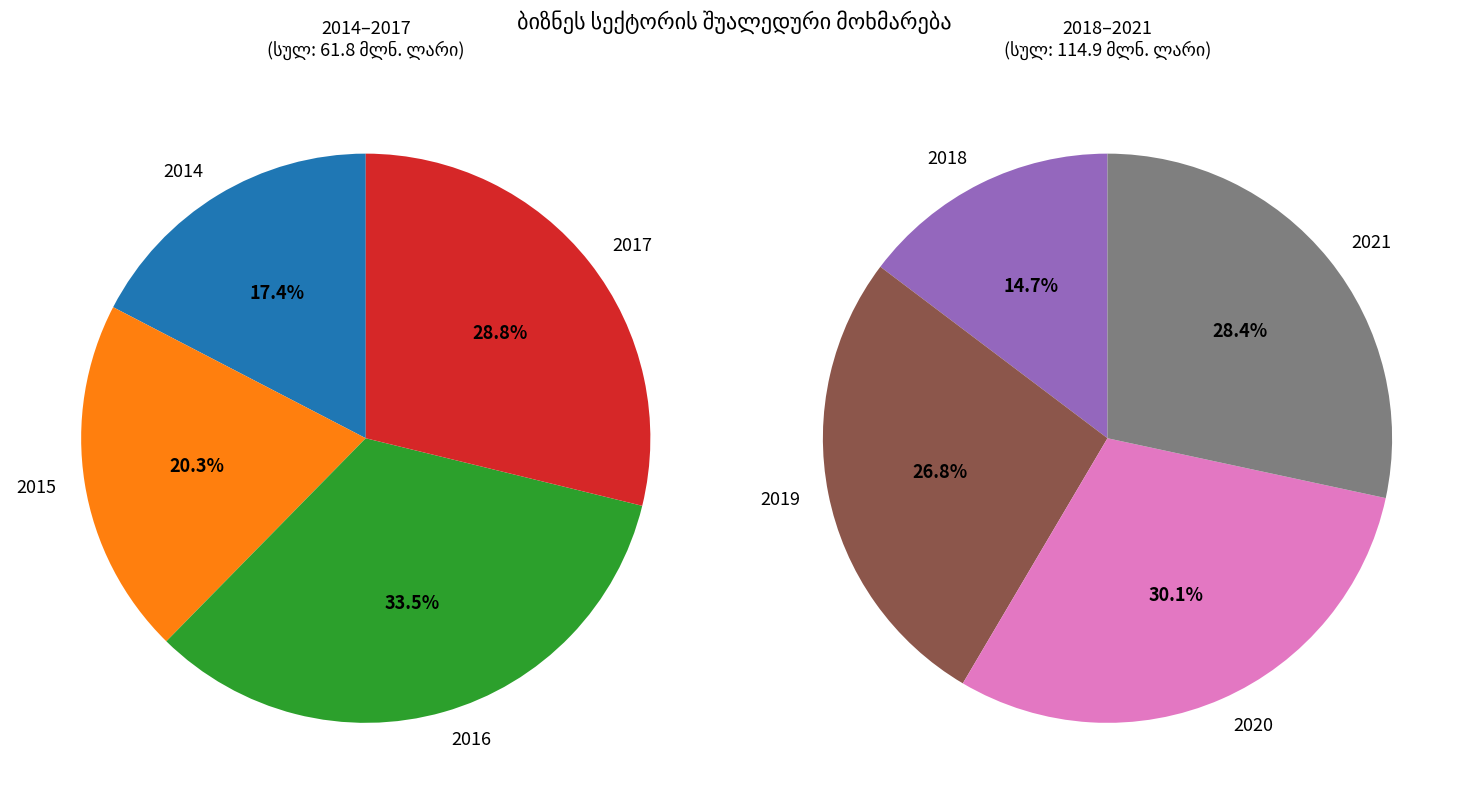

Which category has the smallest portion of the pie?

2014